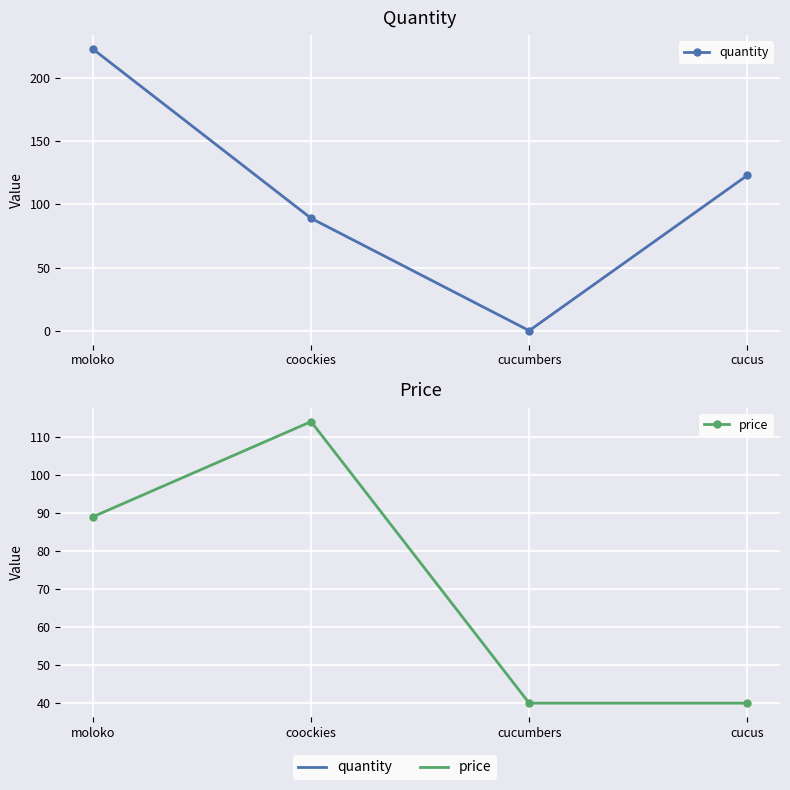

How many values in the quantity series exceed 123?

1